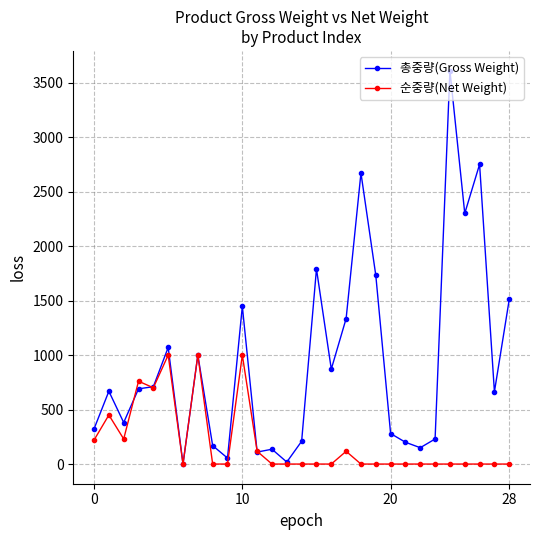

How many data points does each series have?

29